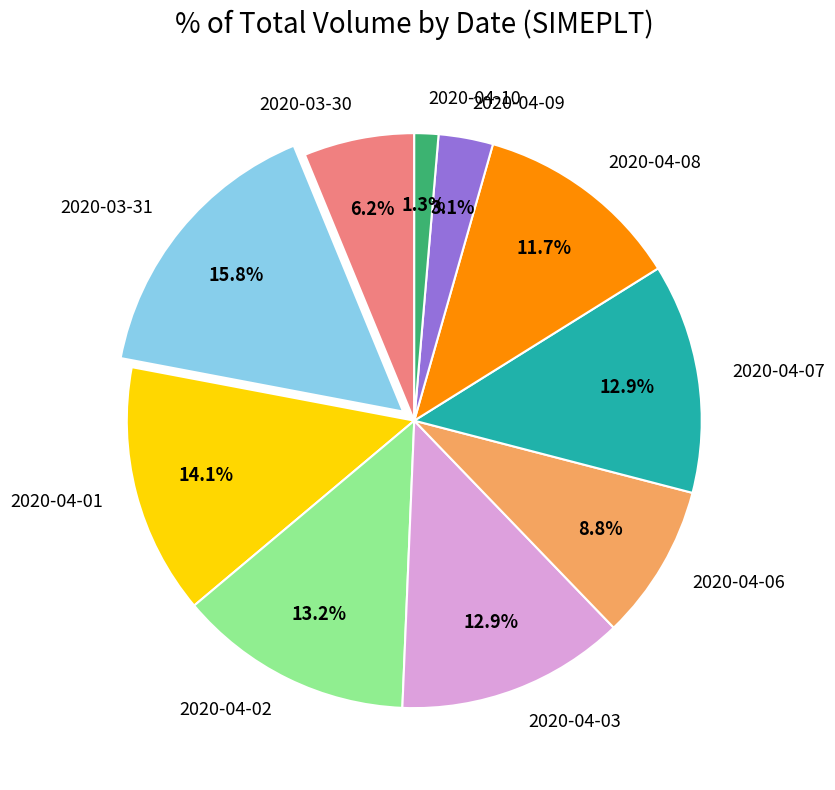

Which category has the smallest portion of the pie?

2020-04-10